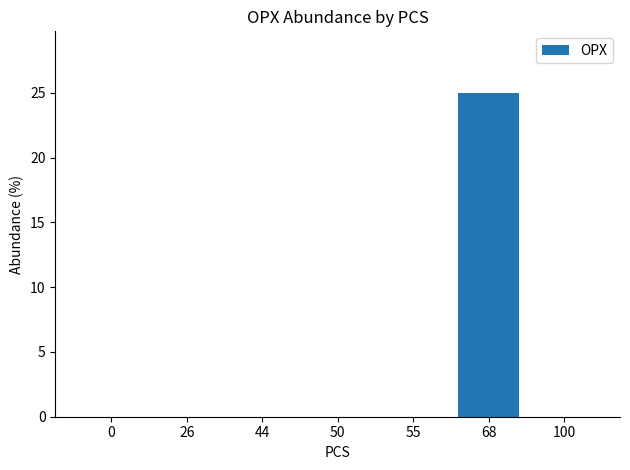

Are the bars horizontal?

No